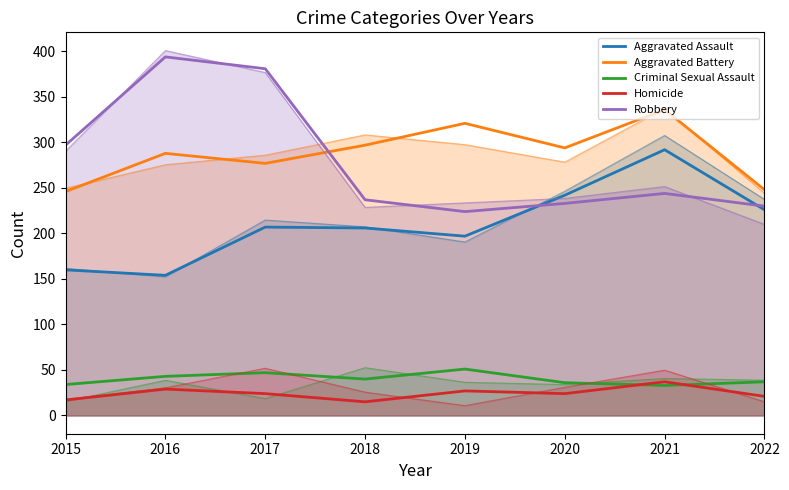

Rank the series by their maximum value, from highest to lowest.

Robbery, Aggravated Battery, Aggravated Assault, Criminal Sexual Assault, Homicide